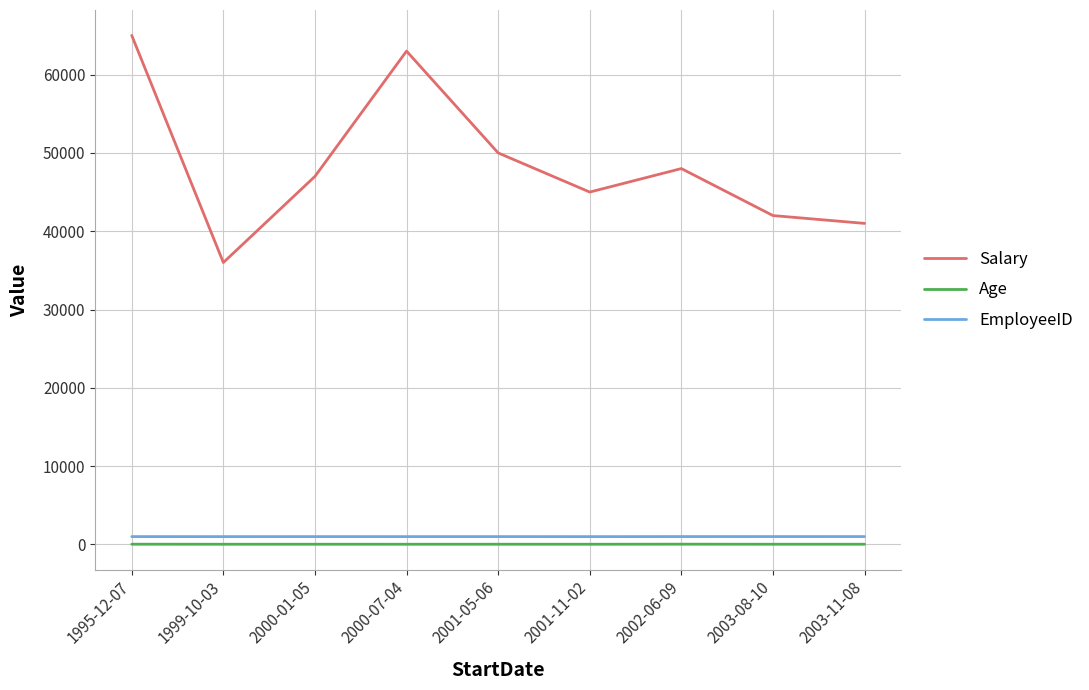

True or false: Age and Salary cross at least once.

False